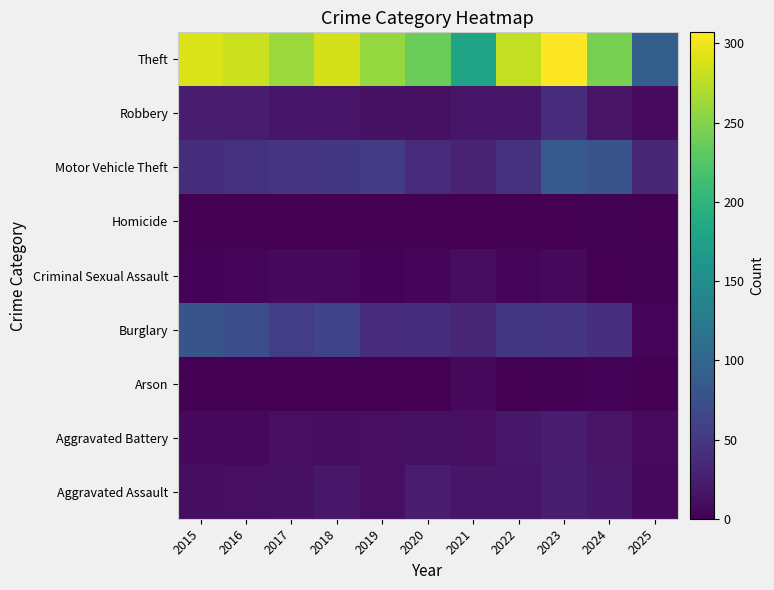

Count the number of data series in this chart.

9